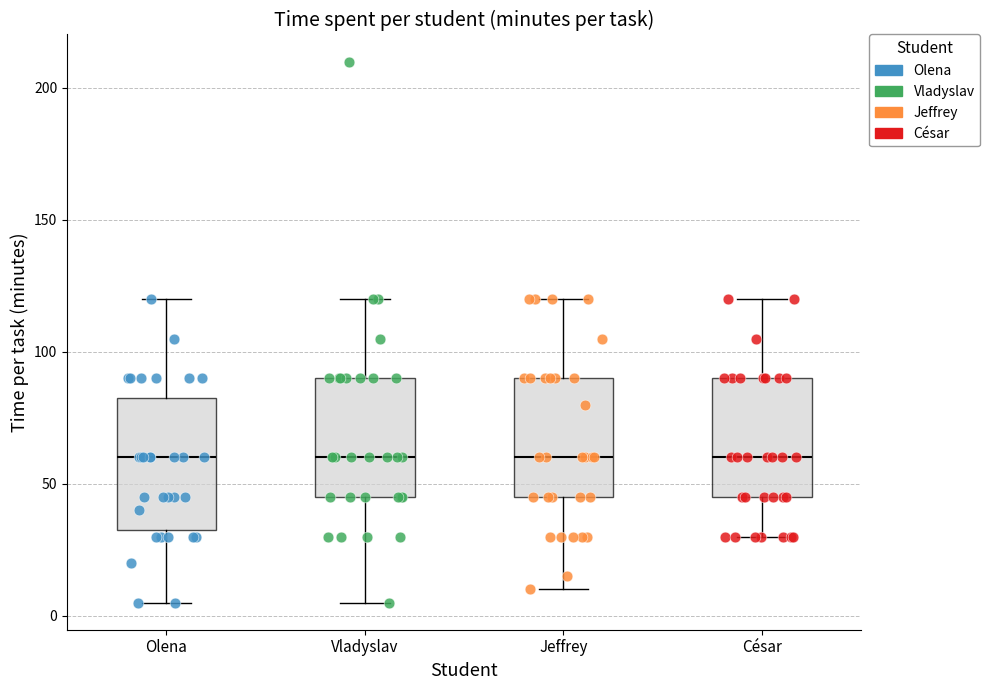

Where does the median line of the box for César sit on the y-axis? The values are not printed on the chart, so give them approximately, as read against the axis.

60